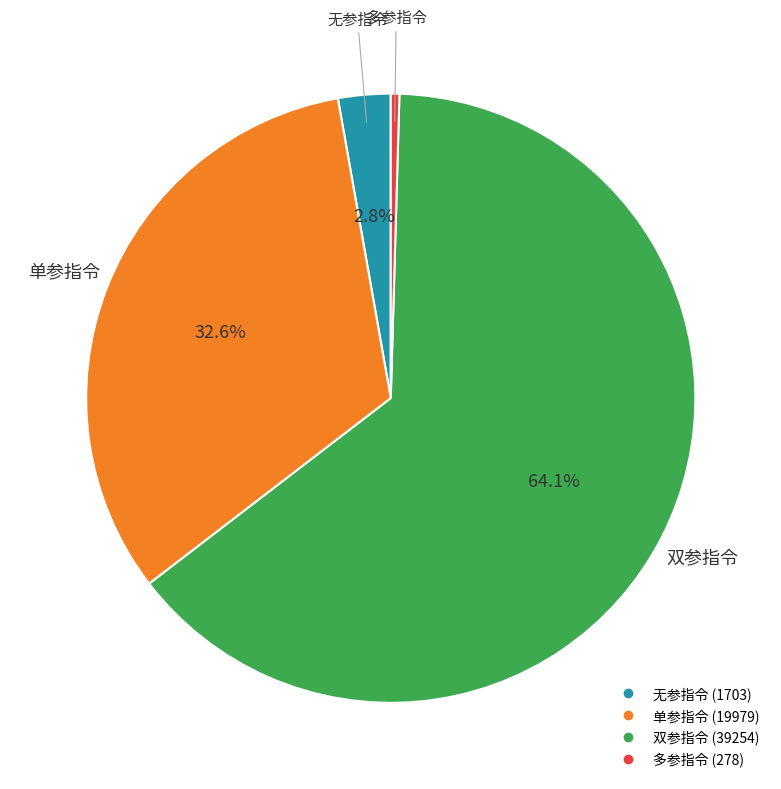

How many slices are in this pie chart?

4